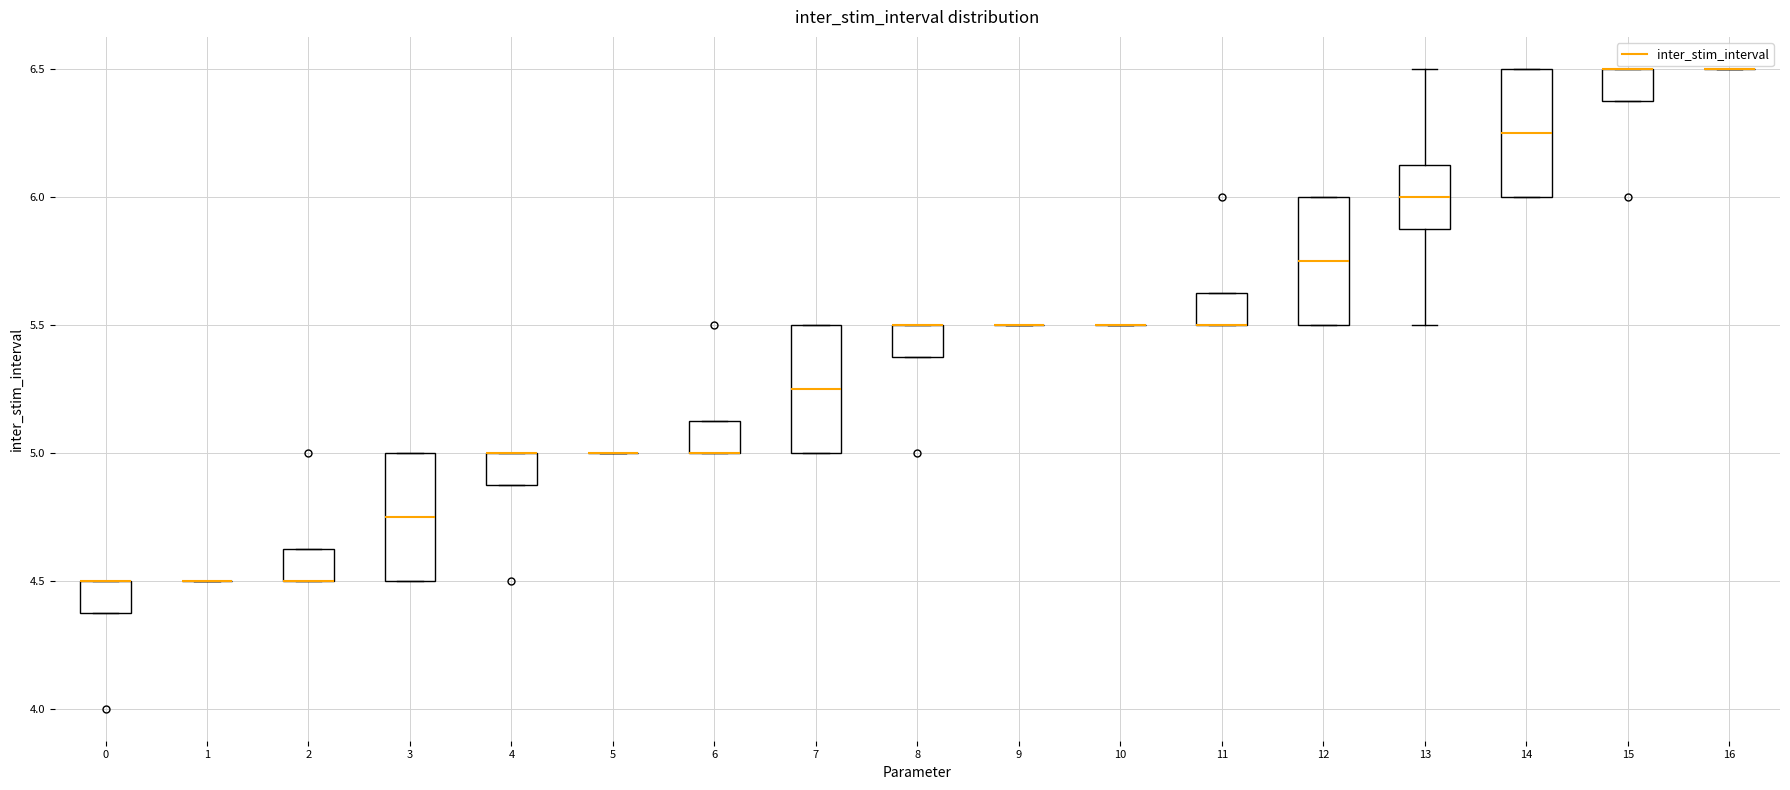

Reading left to right, transcribe this box plot: for each box, give where its median line is, the range the box spans, and where its two whiskers end, as read against the y-axis. The values are not printed on the chart, so give them approximately, as read against the axis.

0: median 4.50 (drawn on the box's upper edge), box 4.40 to 4.50, whiskers 4.40 to 4.50
1: box collapsed to a line at 4.50, whiskers 4.50 to 4.50
2: median 4.50 (drawn on the box's lower edge), box 4.50 to 4.65, whiskers 4.50 to 4.65
3: median 4.75, box 4.50 to 5.00, whiskers 4.50 to 5.00
4: median 5.00 (drawn on the box's upper edge), box 4.90 to 5.00, whiskers 4.90 to 5.00
5: box collapsed to a line at 5.00, whiskers 5.00 to 5.00
6: median 5.00 (drawn on the box's lower edge), box 5.00 to 5.15, whiskers 5.00 to 5.15
7: median 5.25, box 5.00 to 5.50, whiskers 5.00 to 5.50
8: median 5.50 (drawn on the box's upper edge), box 5.40 to 5.50, whiskers 5.40 to 5.50
9: box collapsed to a line at 5.50, whiskers 5.50 to 5.50
10: box collapsed to a line at 5.50, whiskers 5.50 to 5.50
11: median 5.50 (drawn on the box's lower edge), box 5.50 to 5.65, whiskers 5.50 to 5.65
12: median 5.75, box 5.50 to 6.00, whiskers 5.50 to 6.00
13: median 6.00, box 5.90 to 6.15, whiskers 5.50 to 6.50
14: median 6.25, box 6.00 to 6.50, whiskers 6.00 to 6.50
15: median 6.50 (drawn on the box's upper edge), box 6.40 to 6.50, whiskers 6.40 to 6.50
16: box collapsed to a line at 6.50, whiskers 6.50 to 6.50